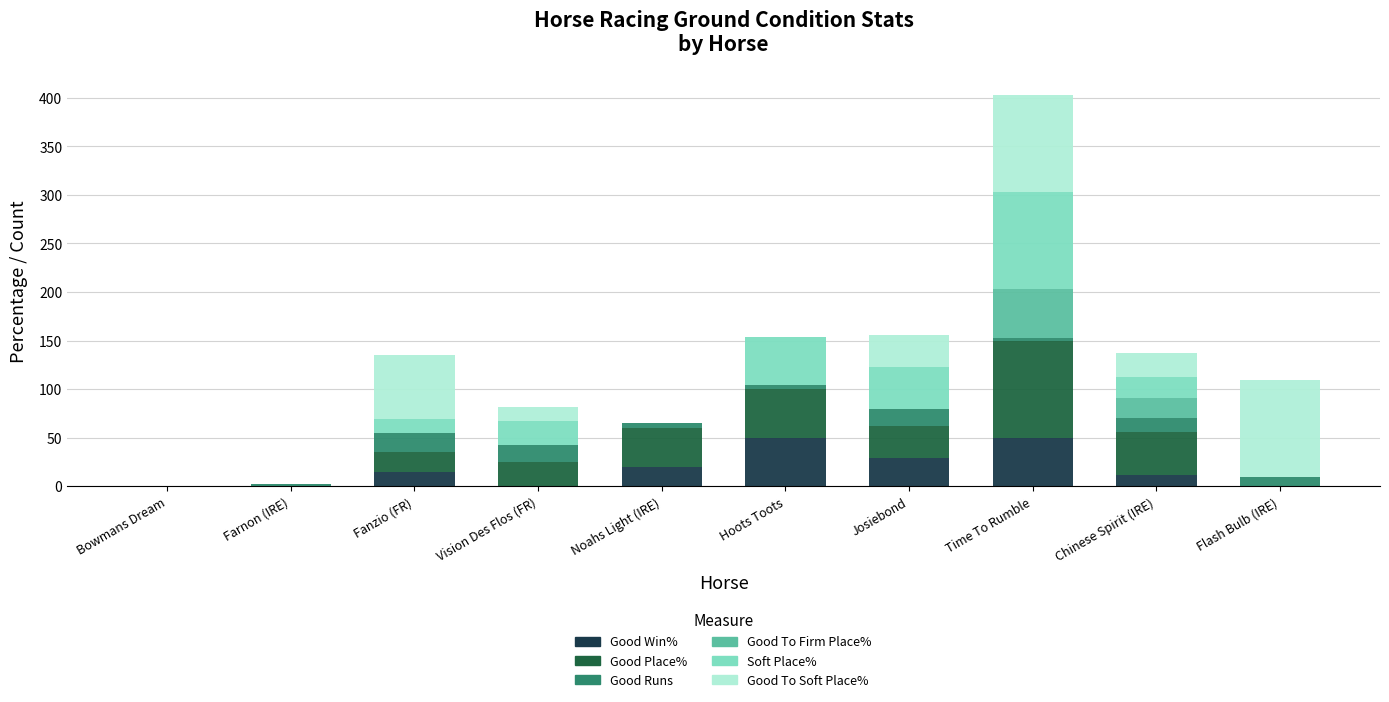

What is the highest value of the Good Win% series?

50.0